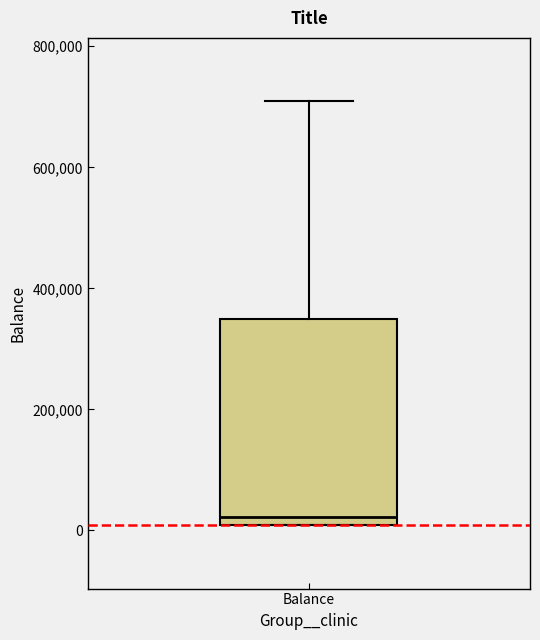

Where is the upper edge of the box for Balance on the y-axis? The values are not printed on the chart, so give them approximately, as read against the axis.

340000